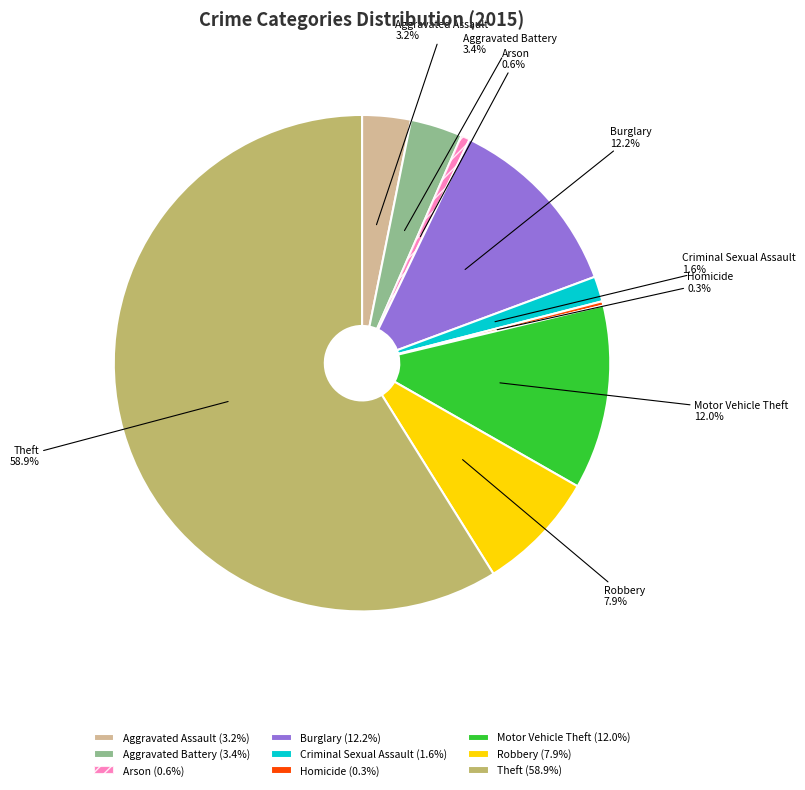

To the nearest percent, what is the combined percentage of Aggravated Battery and Arson?

4%